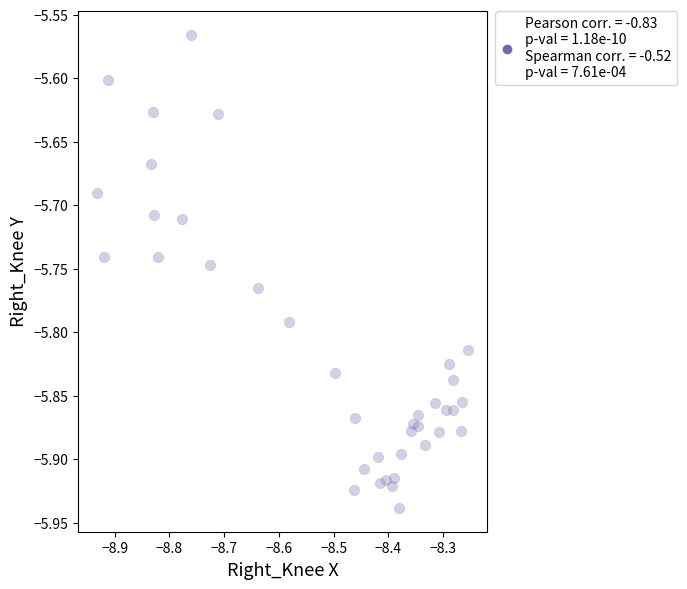

What is the range of X values (max minus min)?

0.7